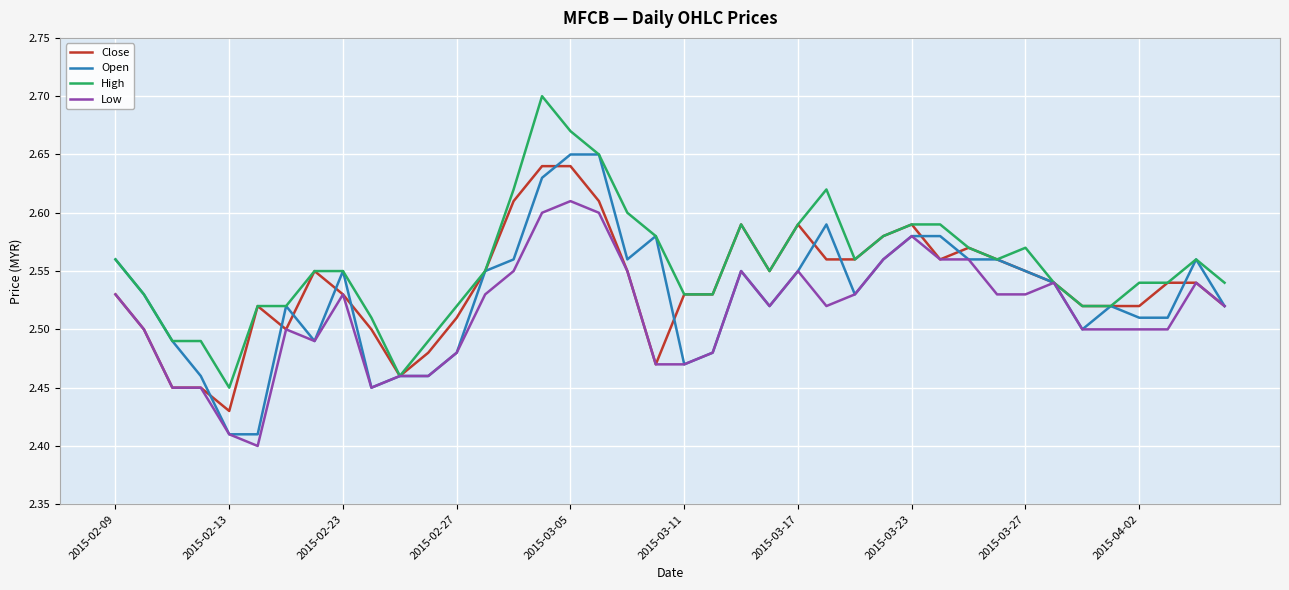

At how many categories does at least one series exceed 2?

40